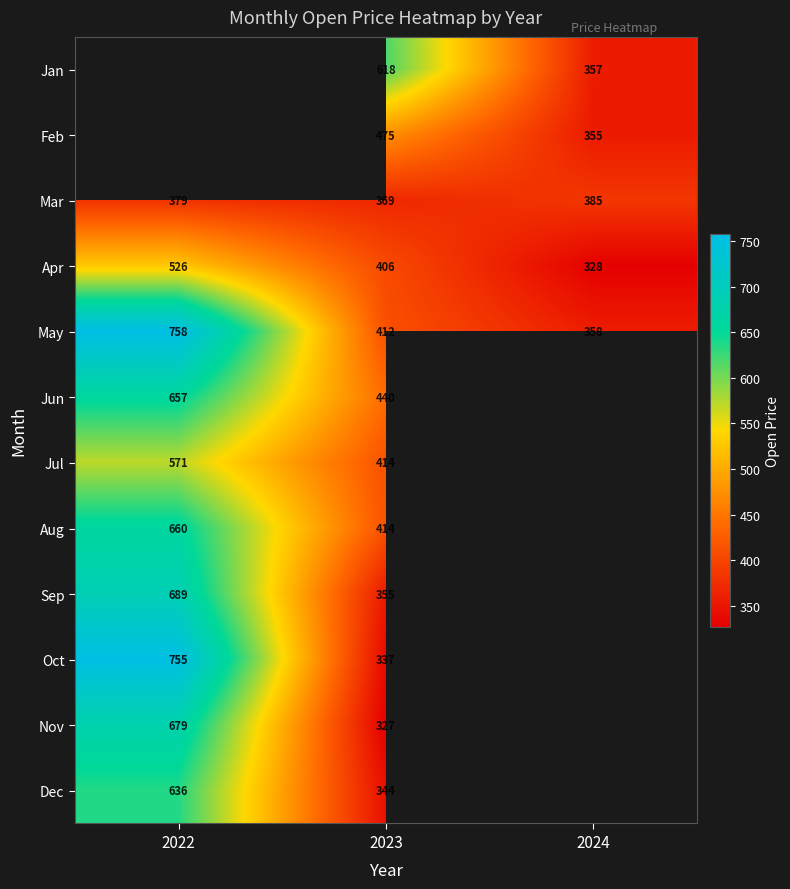

Is the value of May at 2023 greater than the value of Feb at 2023?

No